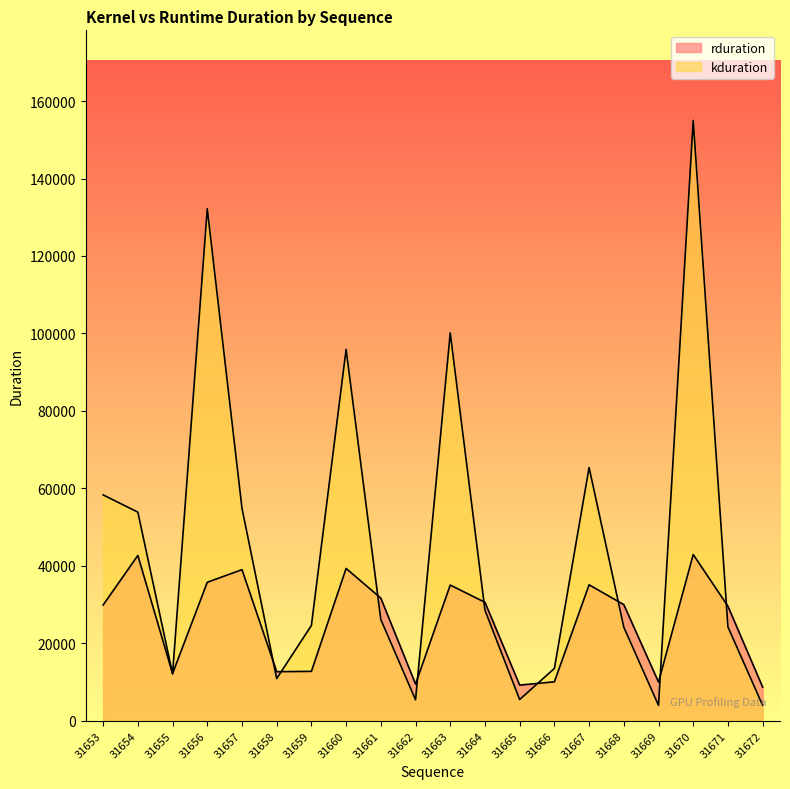

Does the chart have visible grid lines?

No